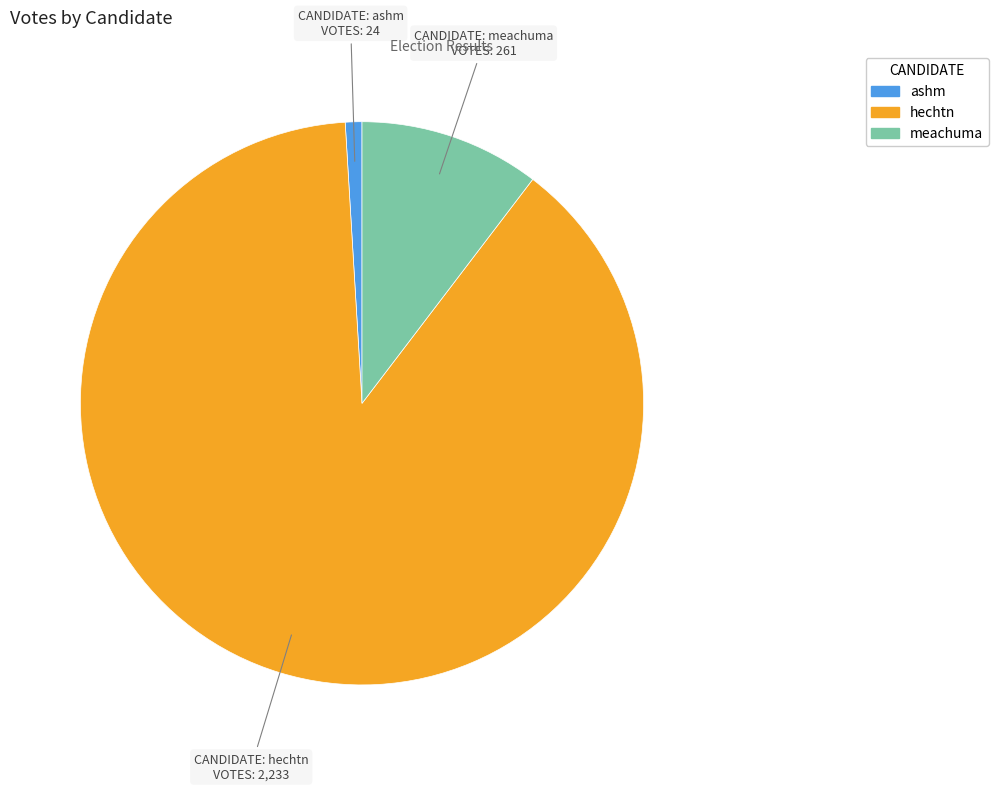

Which category has the smallest portion of the pie?

ashm